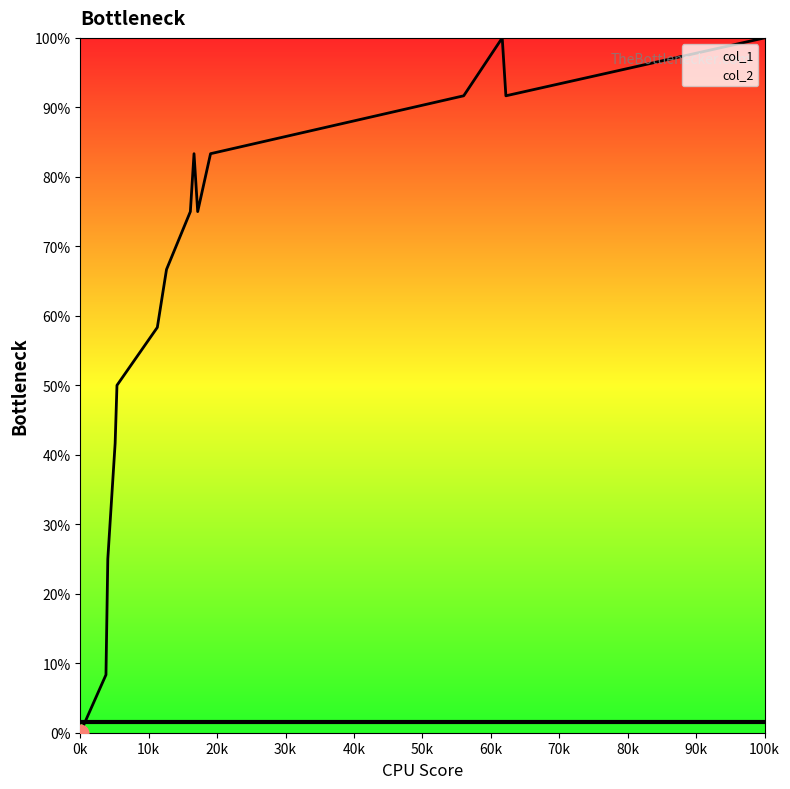

Which series has the largest range (max minus min)?

col_1